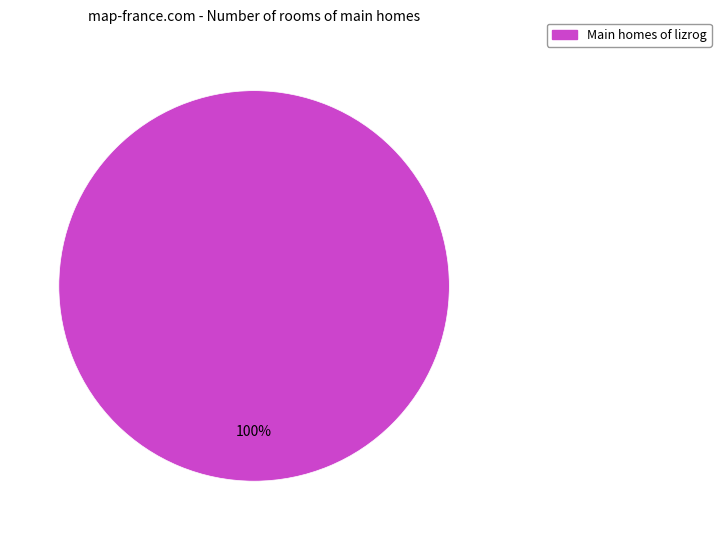

Is there any slice that represents more than half of the pie?

Yes